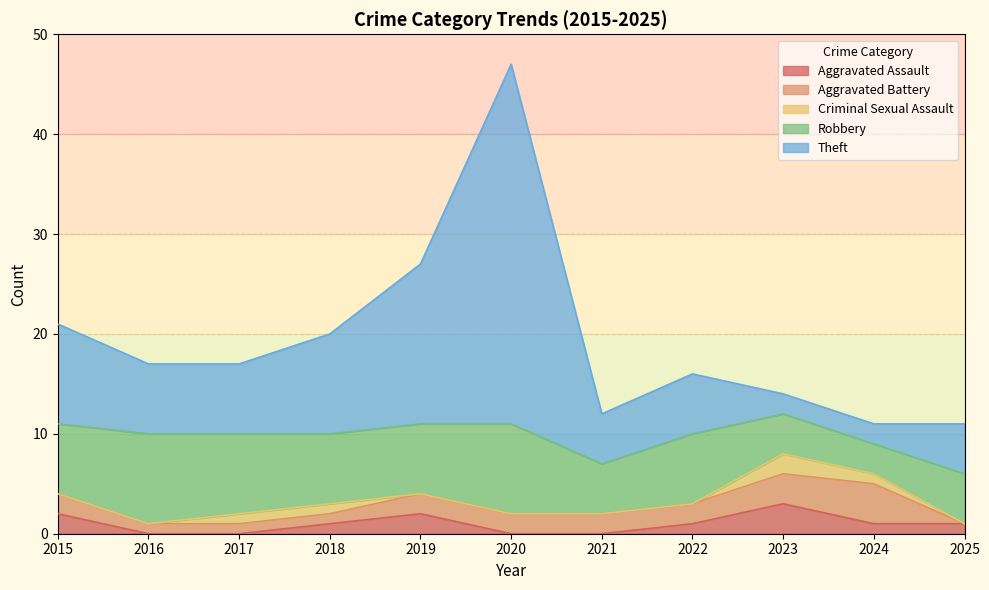

At which label does Criminal Sexual Assault reach its minimum?

2015